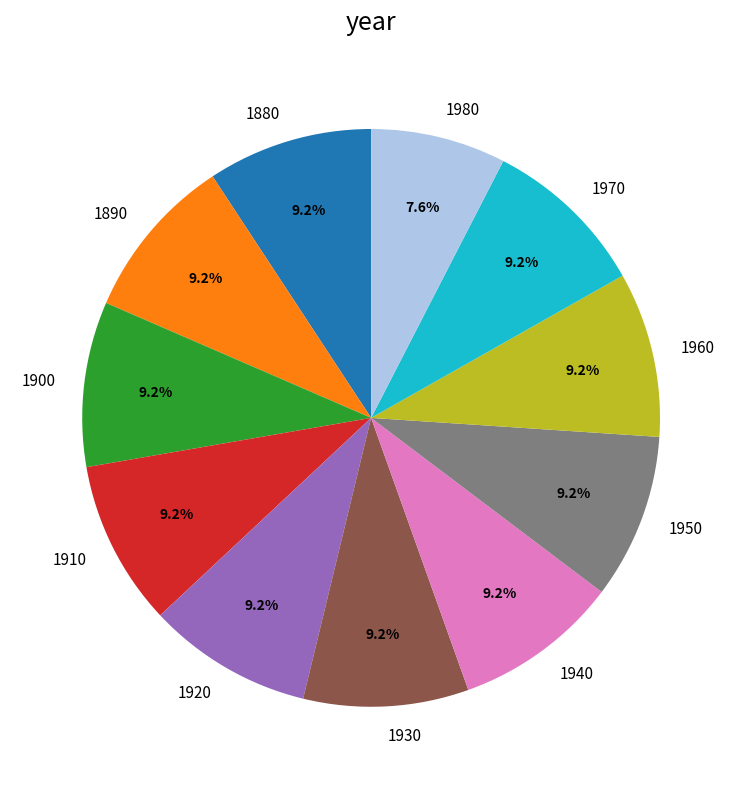

To the nearest percent, what percentage of the pie is 1950?

9%